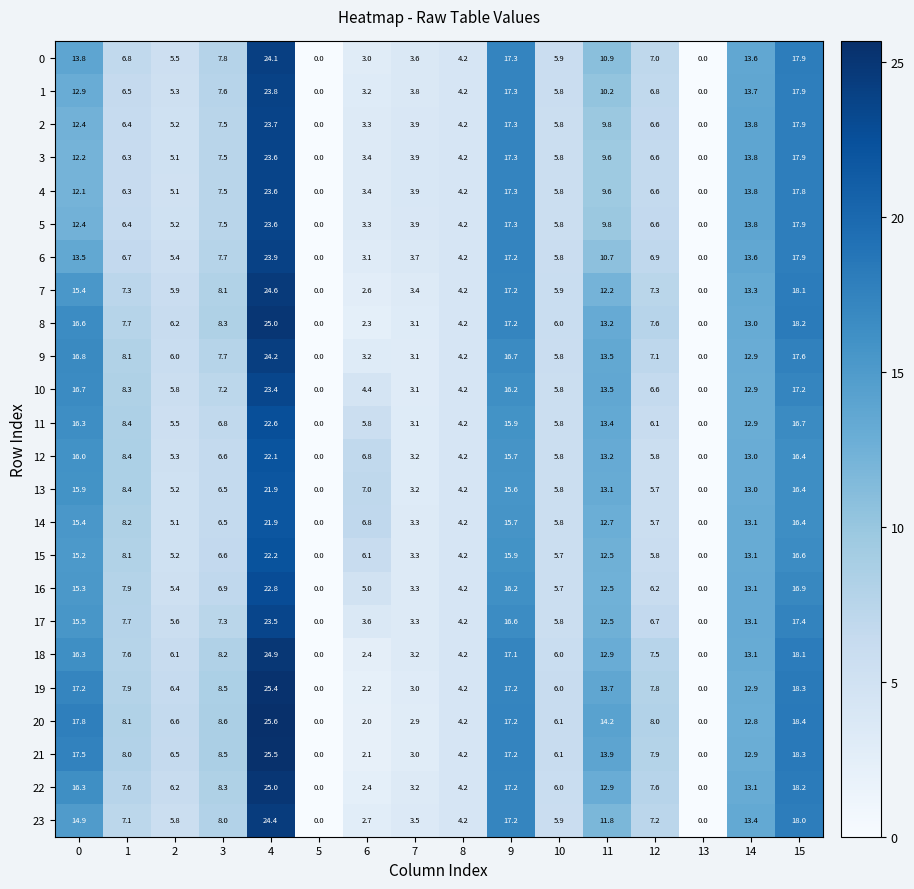

Between 4 and 7, which series saw the biggest shift?

20